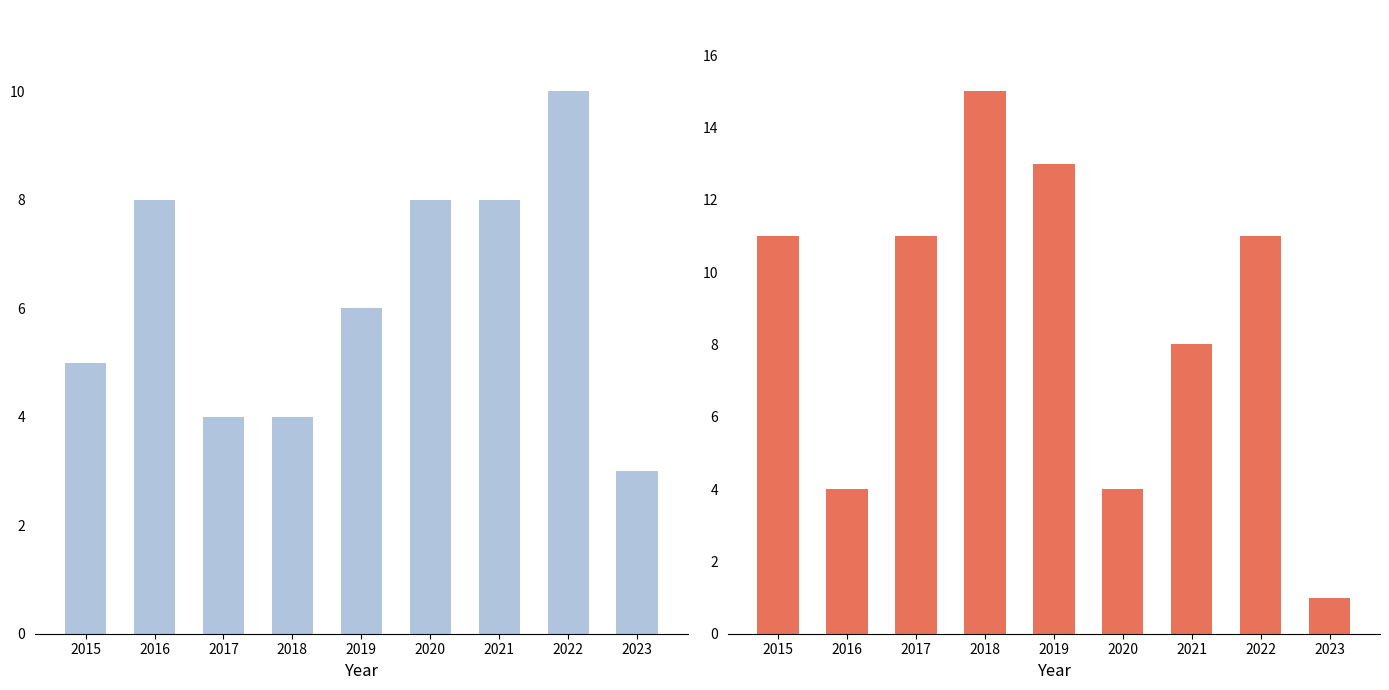

At which label does Theft reach its minimum?

2023